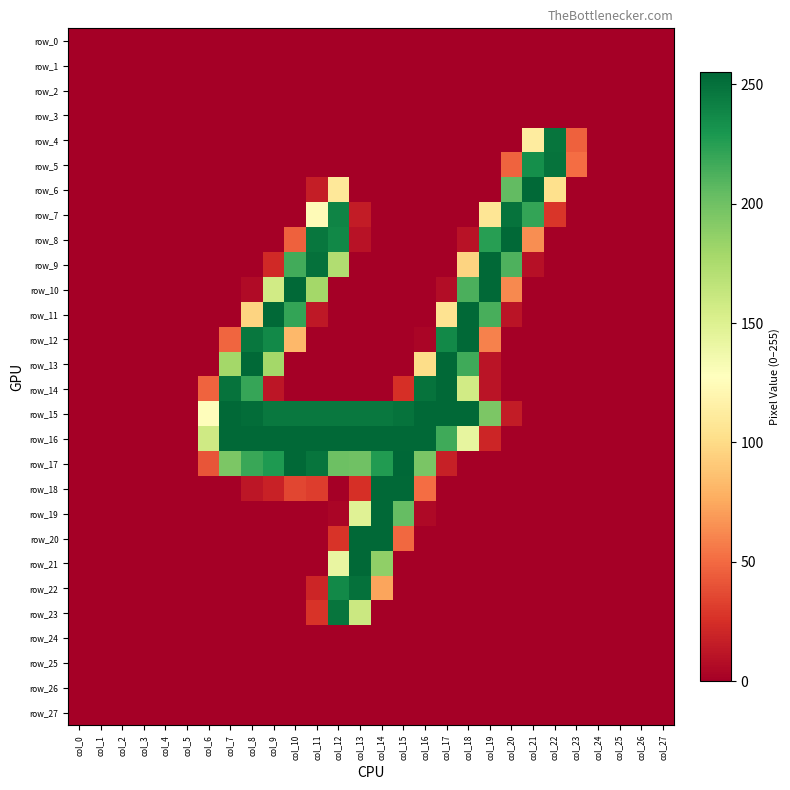

Between col_27 and col_26, which is larger?

col_27